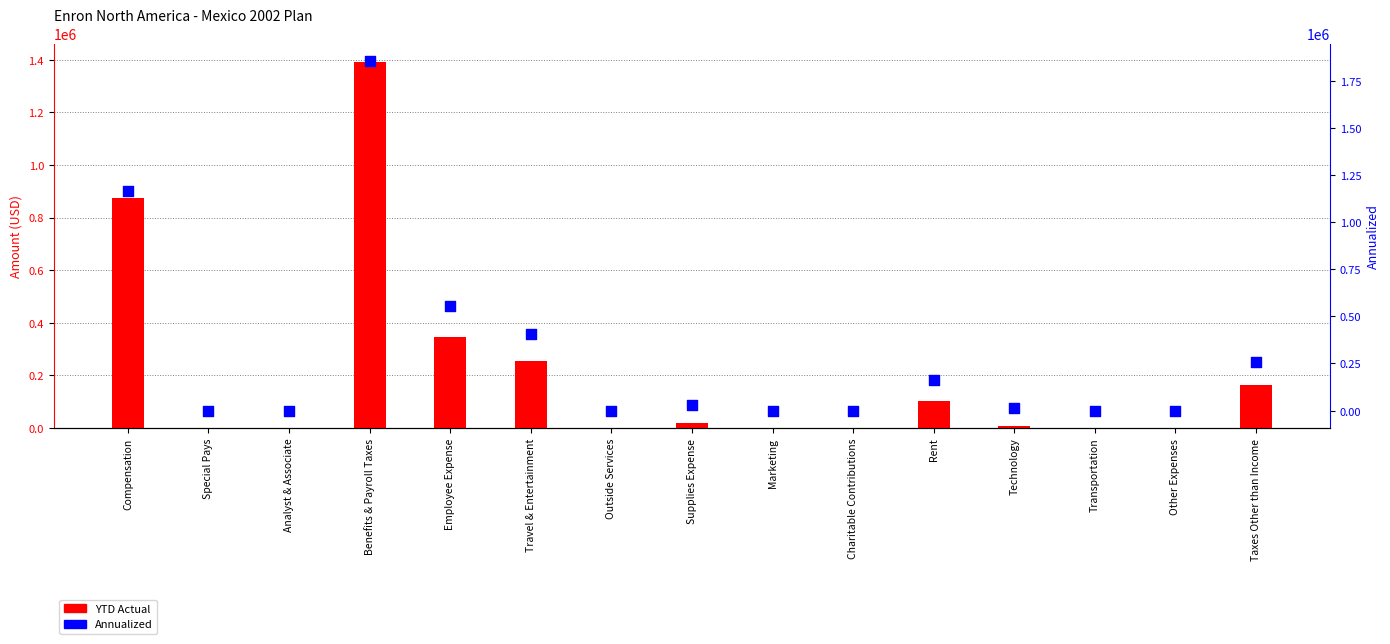

Which series reaches the minimum Y coordinate?

Annualized